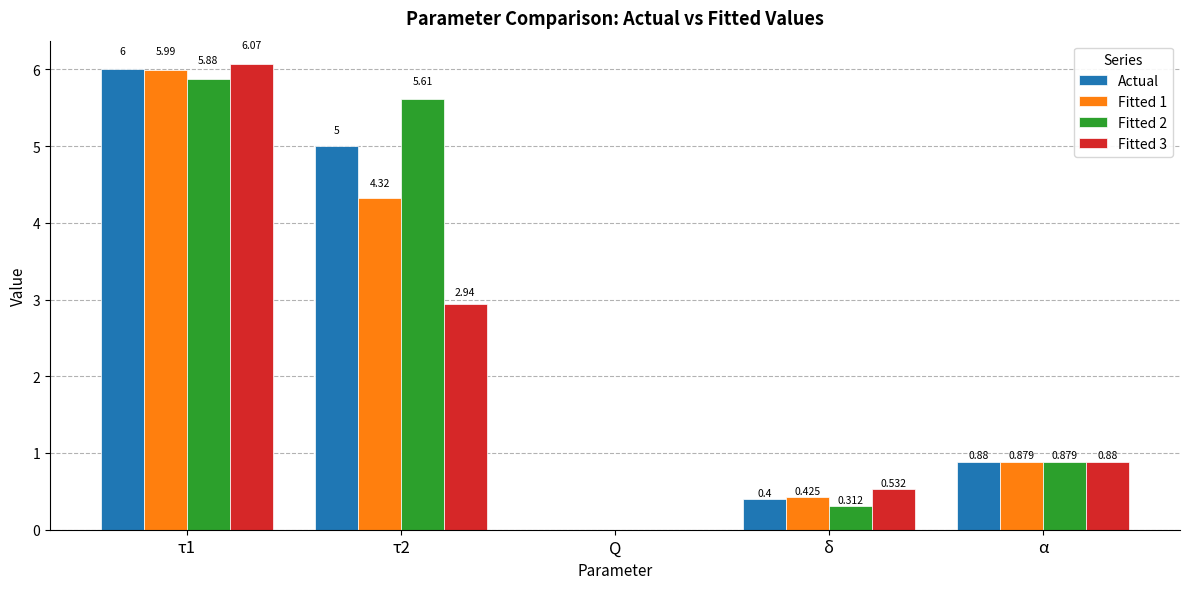

Is the value of Fitted 1 at Q greater than the value of Actual at δ?

No